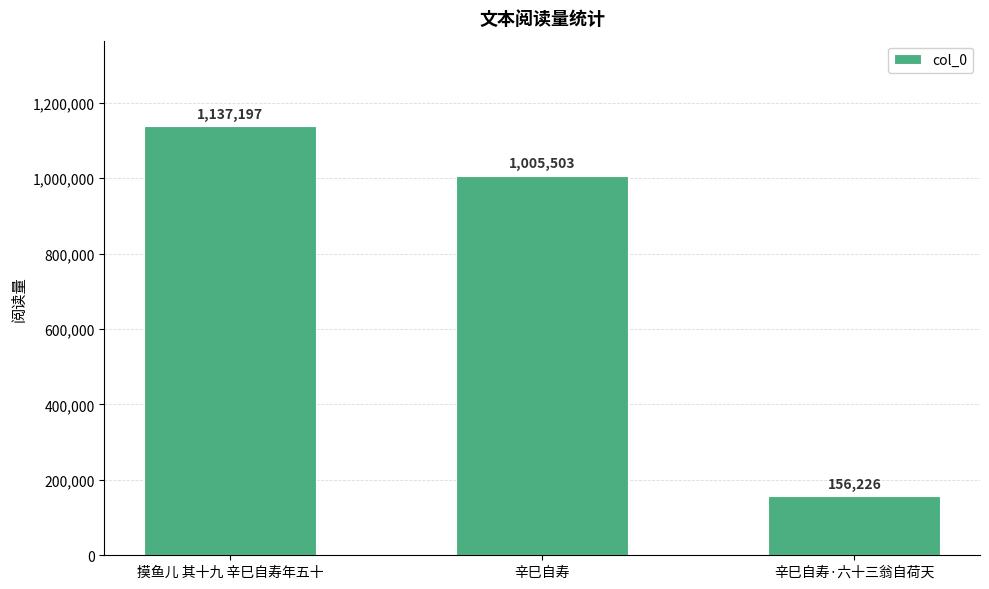

Which category has the lowest value across all series?

辛巳自寿·六十三翁自荷天